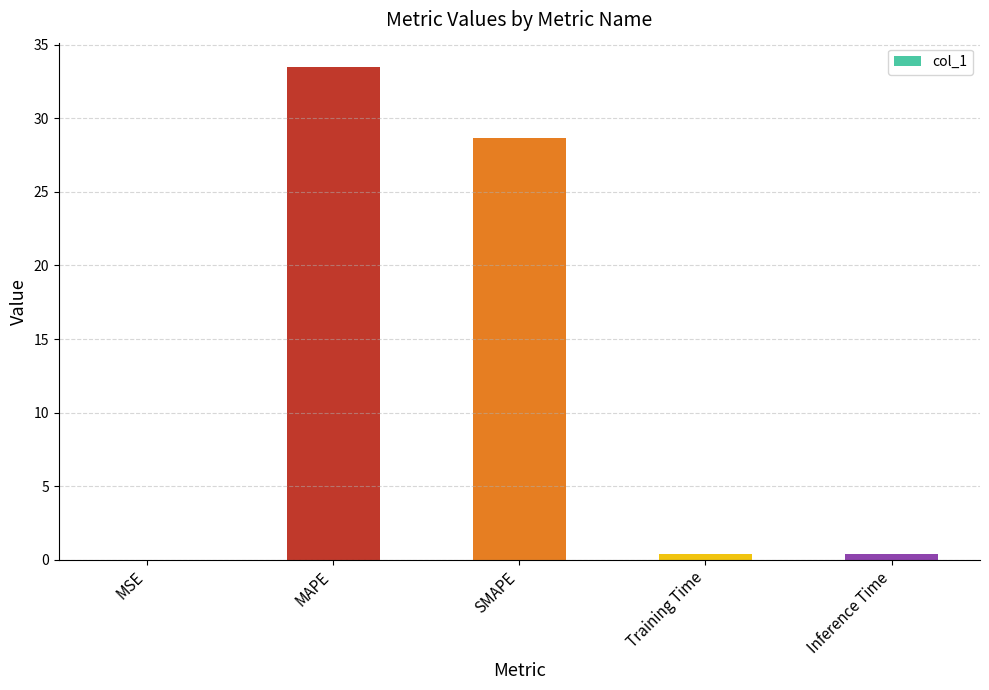

What is the change in value from SMAPE to Training Time?

-28.3